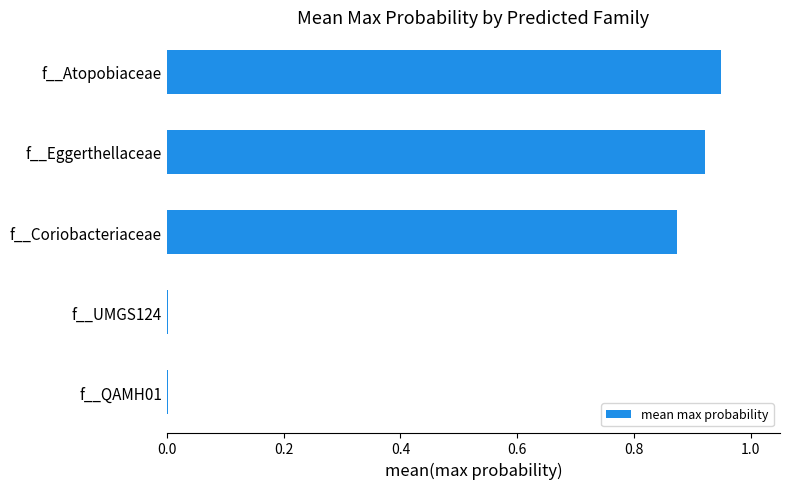

What is the sum of all values?

2.7